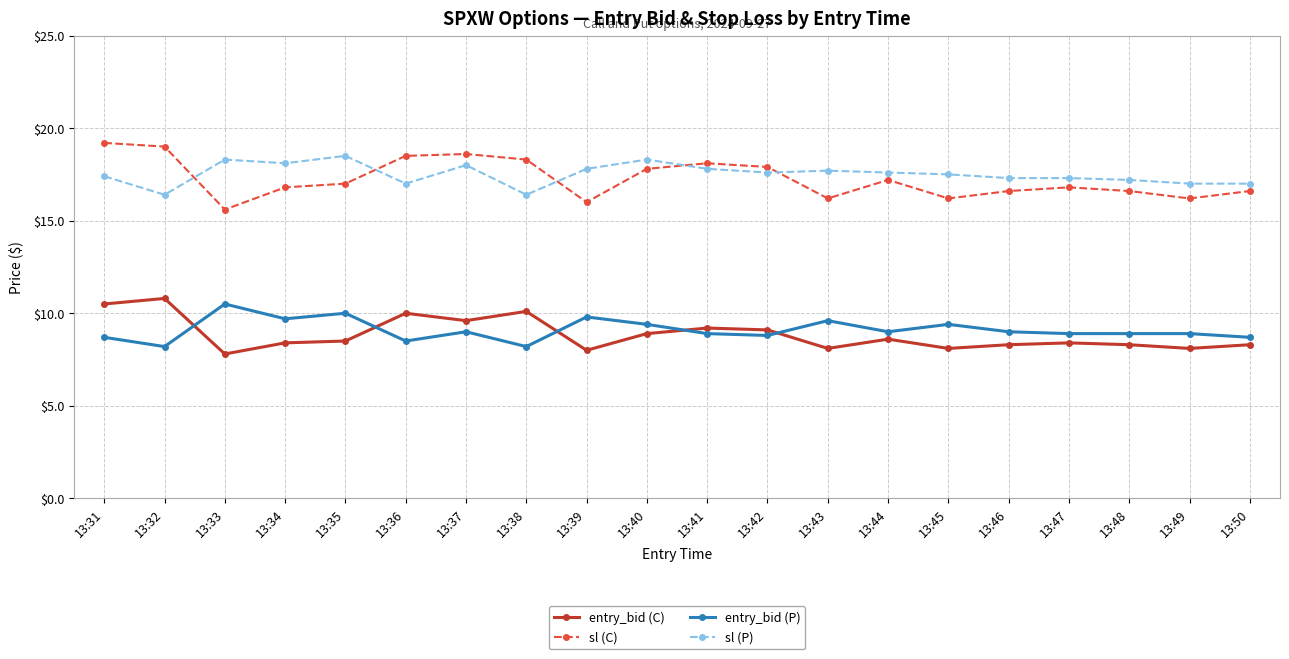

At which category does entry_bid (C) reach its first local valley?

13:33